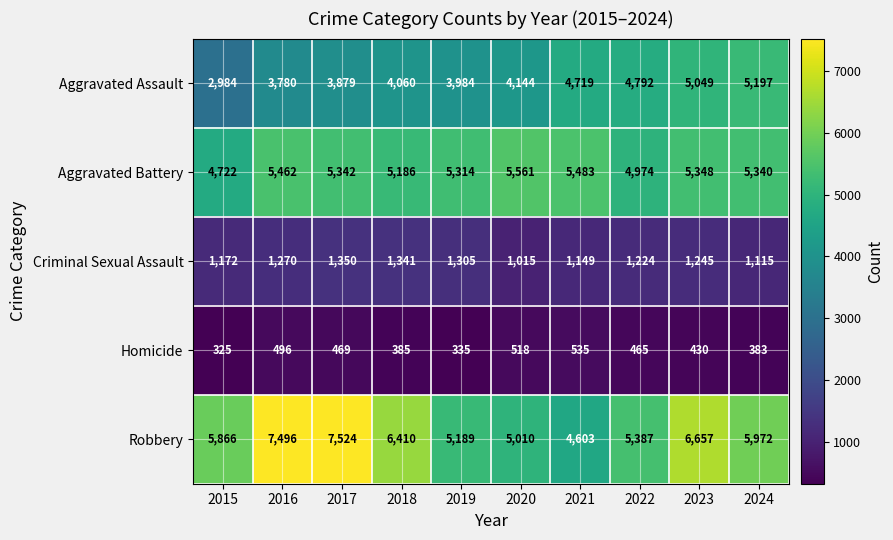

What is the sum of the Robbery values at 2022 and 2015?

11253